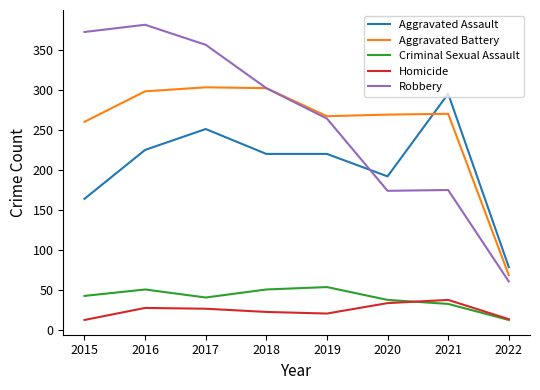

At 2016, list the series in order from largest to smallest.

Robbery, Aggravated Battery, Aggravated Assault, Criminal Sexual Assault, Homicide